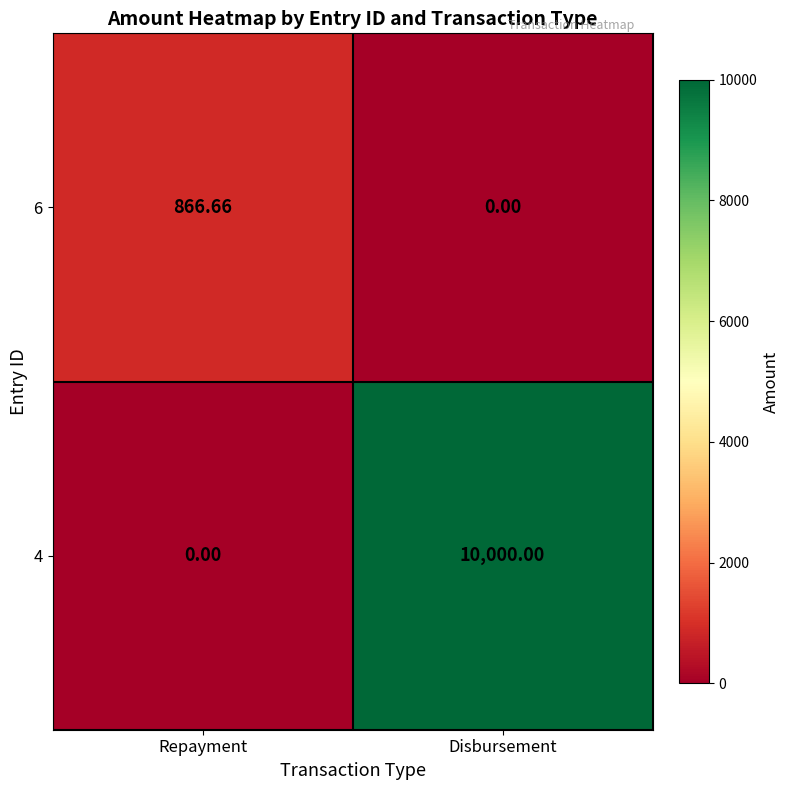

Which category has the highest value in the 6 series?

Repayment